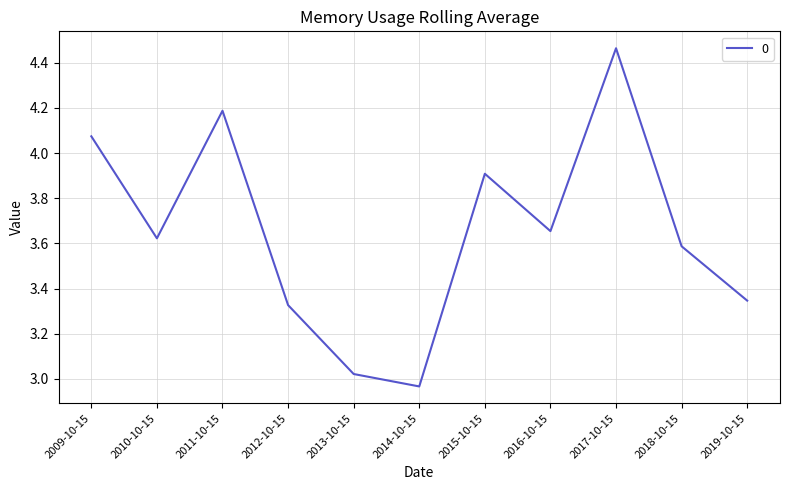

At which category does the chart reach its minimum across all series?

2014-10-15